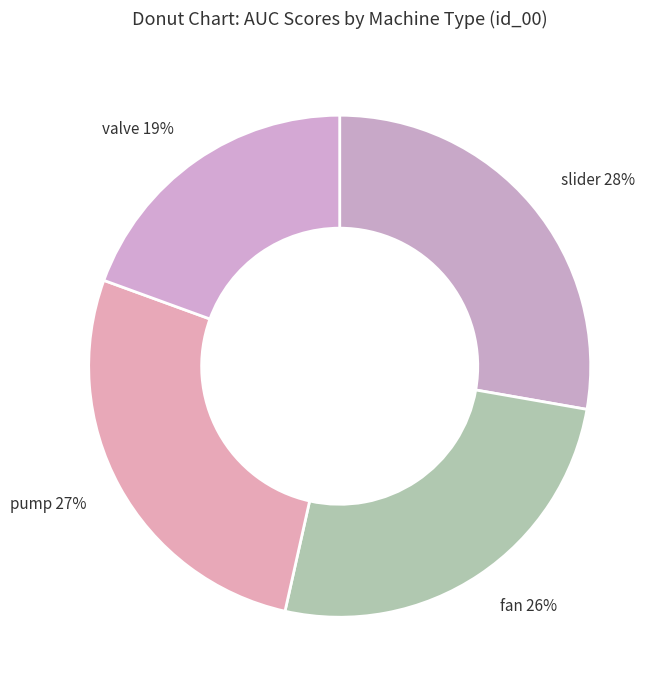

Which has a higher value, fan or slider?

slider